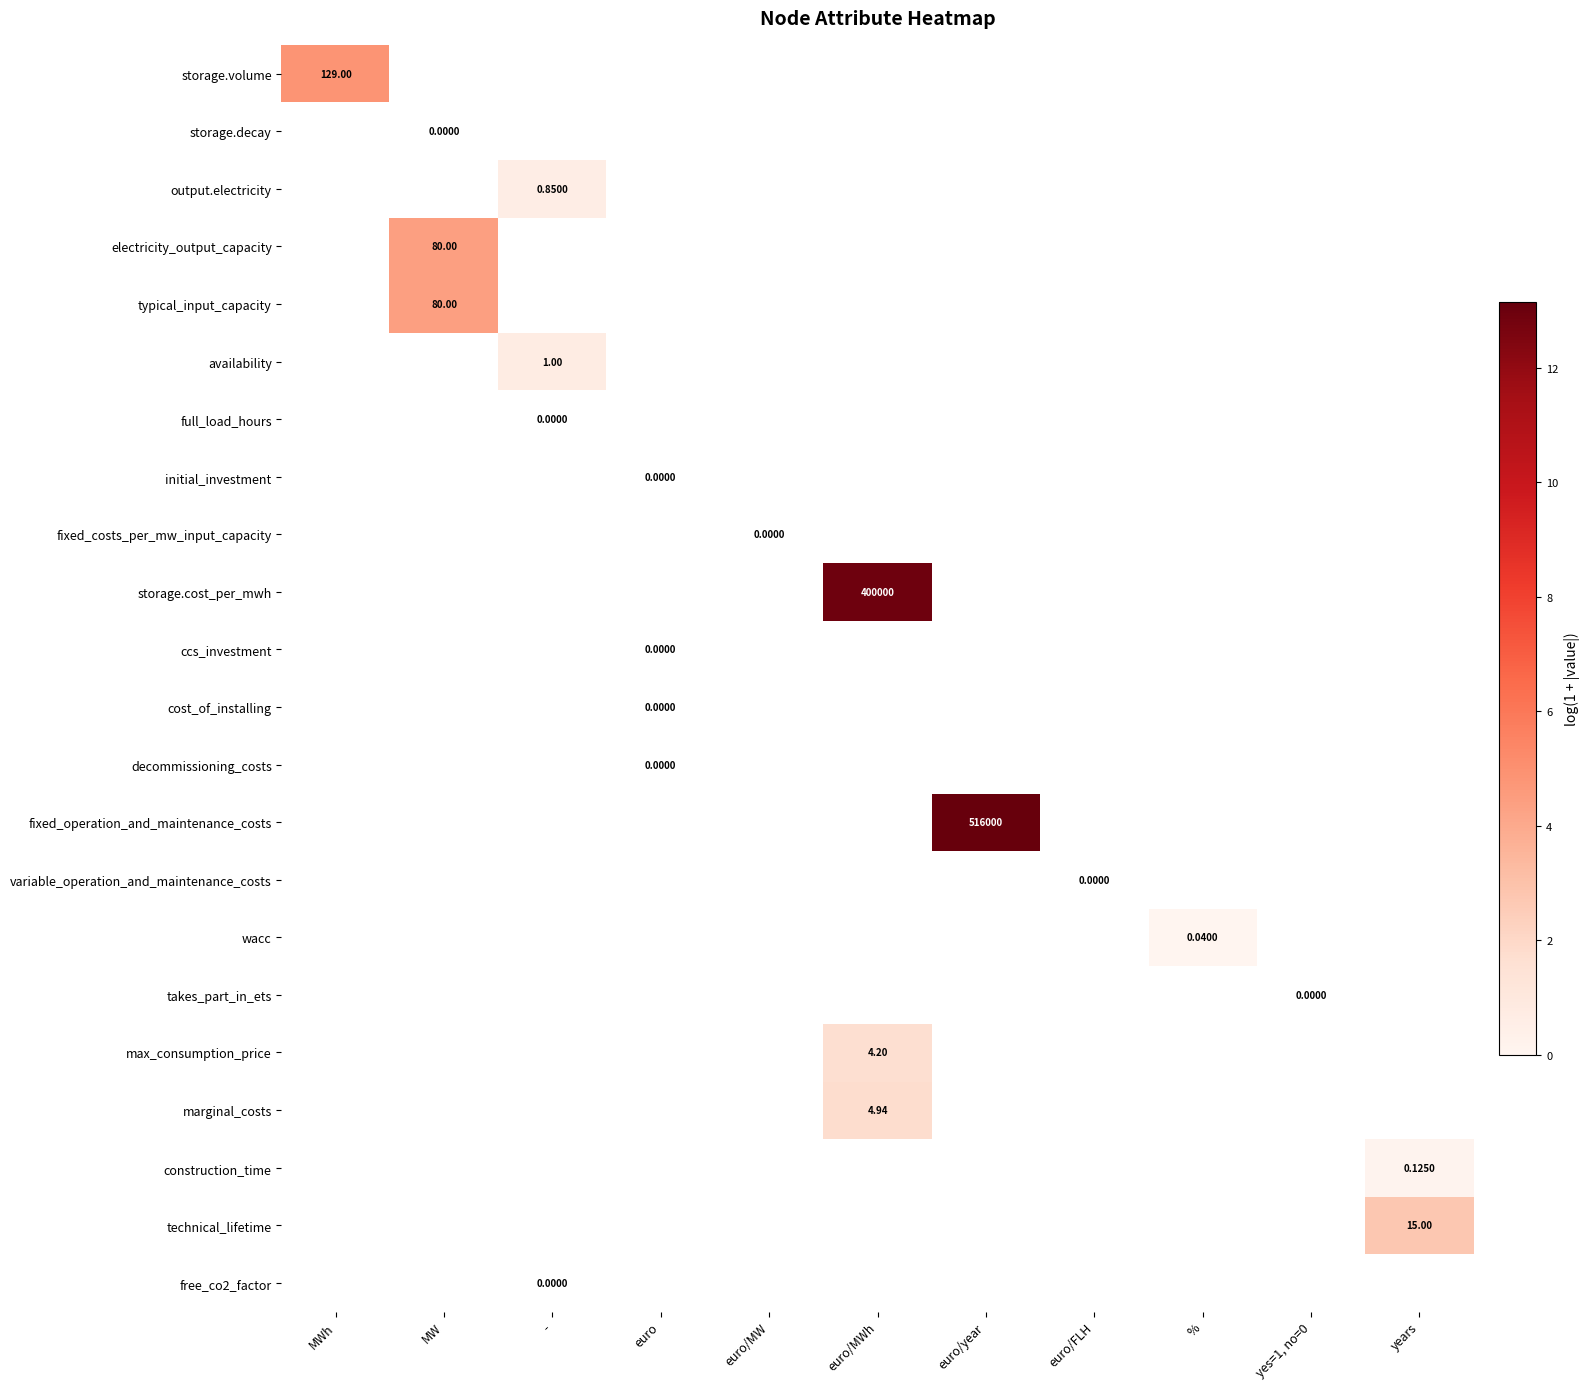

How many series are shown in this chart?

22